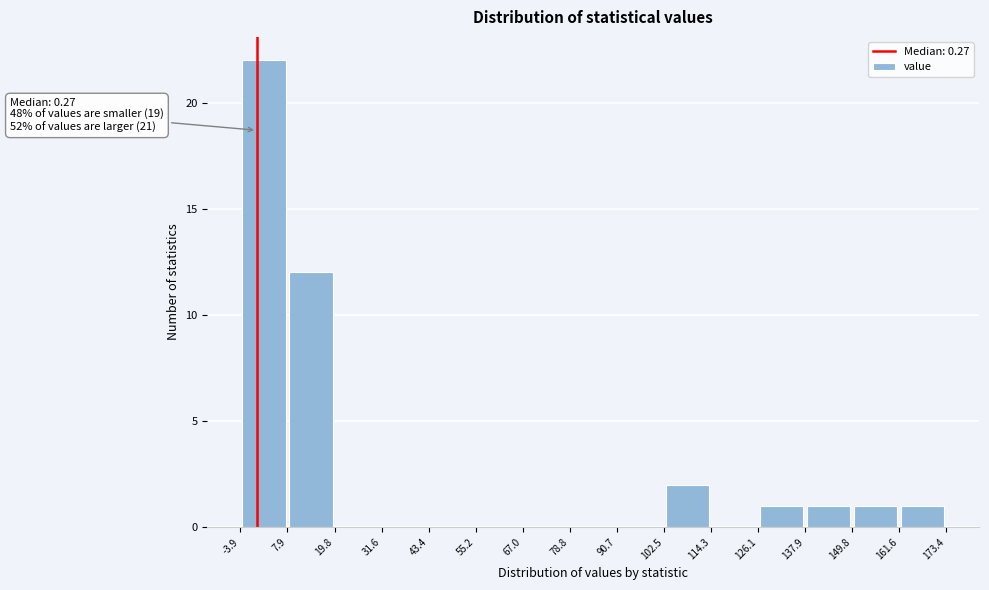

Which range on the x-axis has the tallest bar?

-3.9 to 7.9